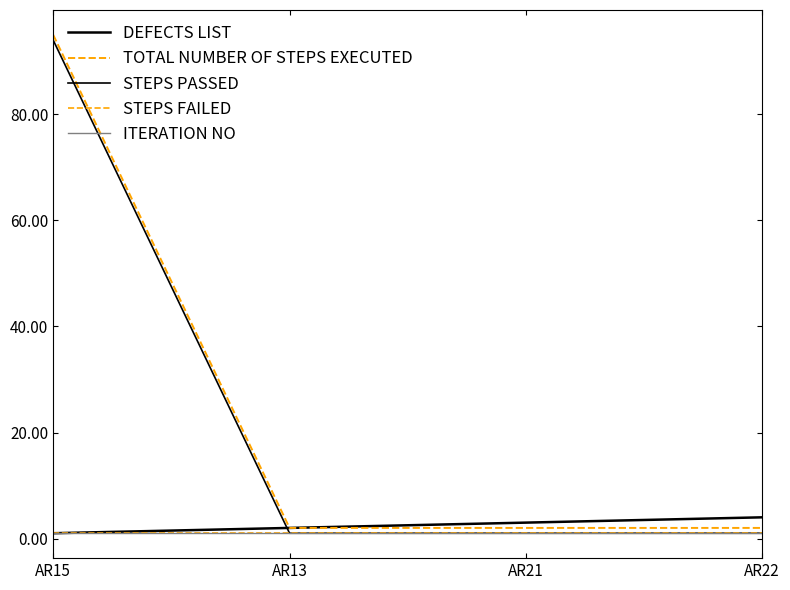

Does the chart have visible grid lines?

No